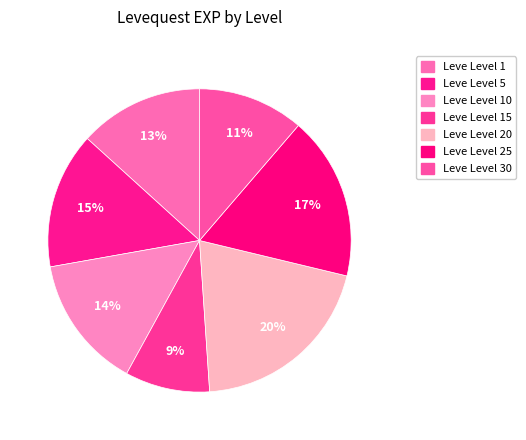

Which slice is the smallest?

15